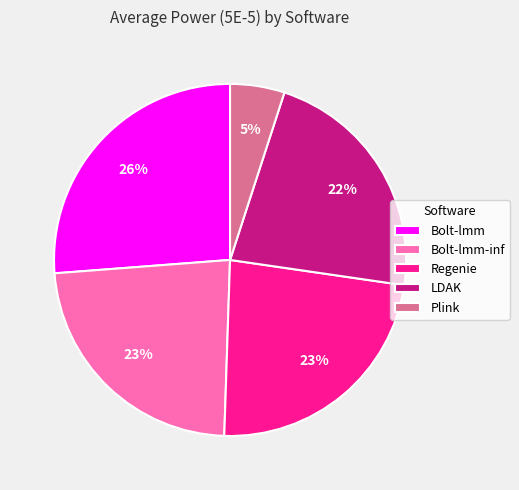

Is Bolt-lmm-inf the majority of the pie?

No